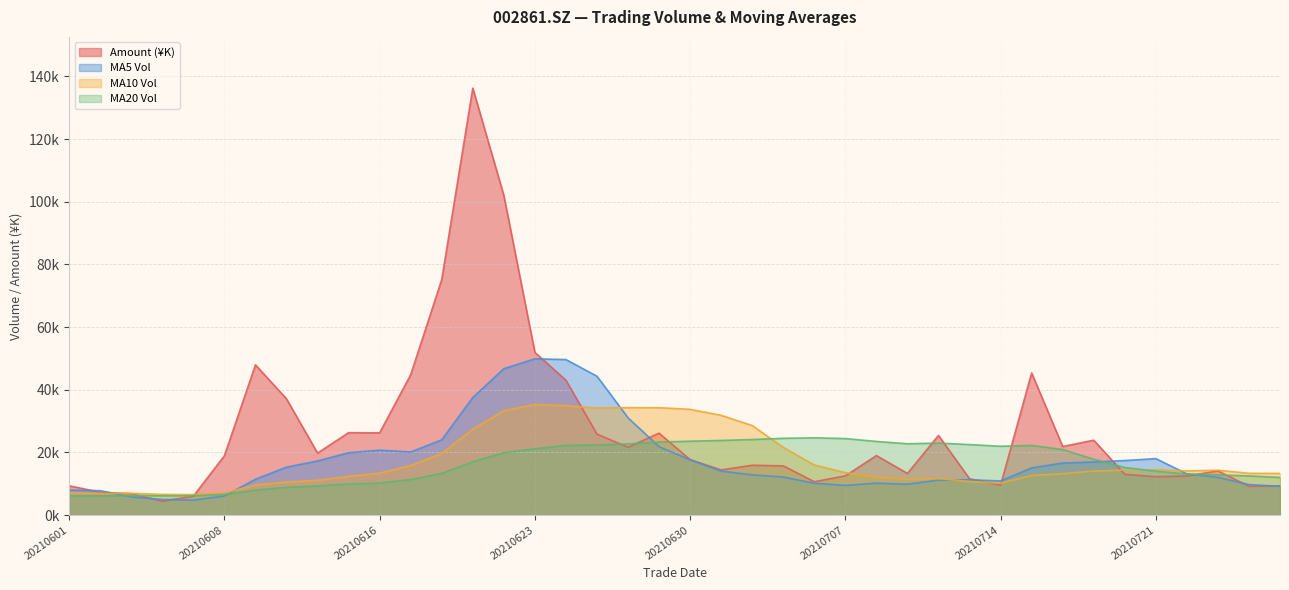

The amount series shows 19007.4 at 20210708. True or false?

True